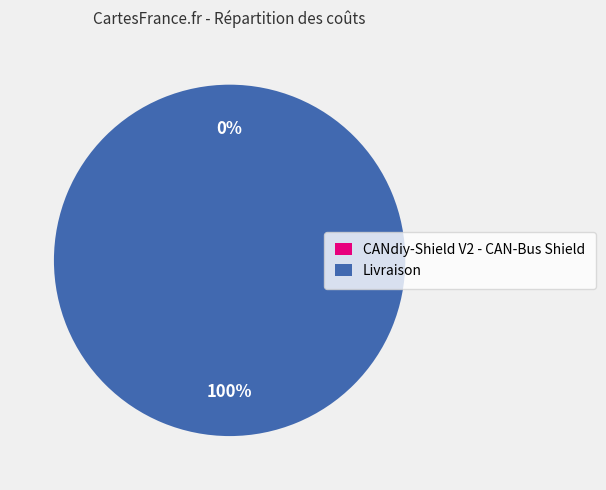

Which has a higher value, Livraison or CANdiy-Shield V2 - CAN-Bus Shield?

Livraison